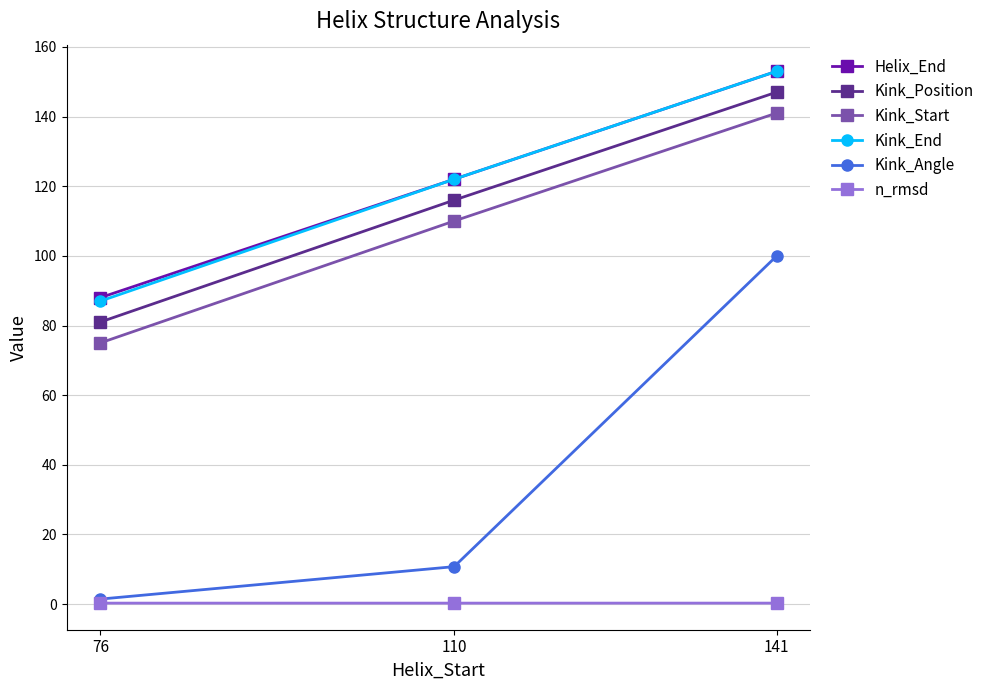

Which series changed the most between 76 and 141?

Kink_Angle